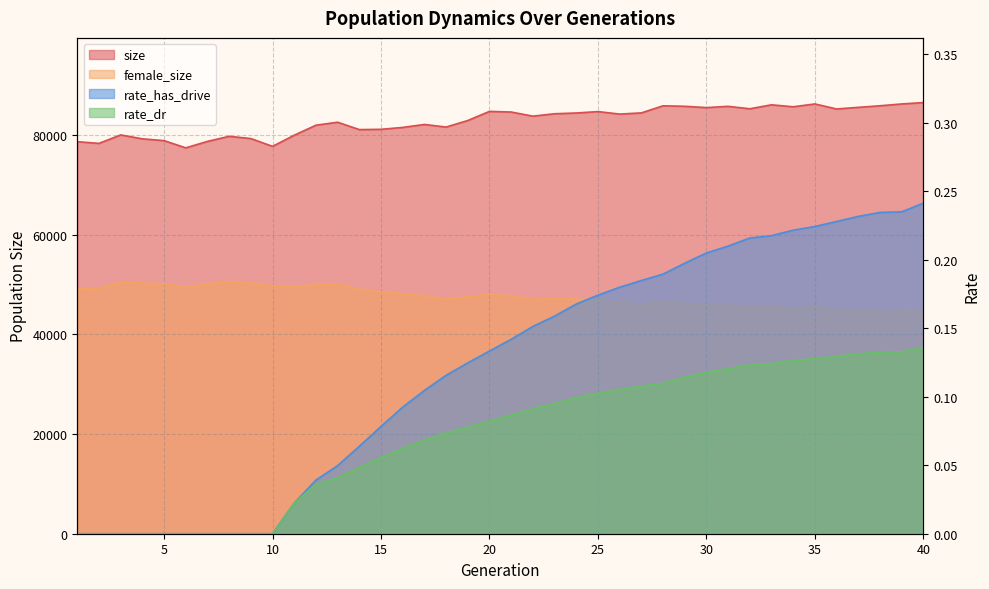

True or false: rate_dr has a value of 0.2 at 30.

False